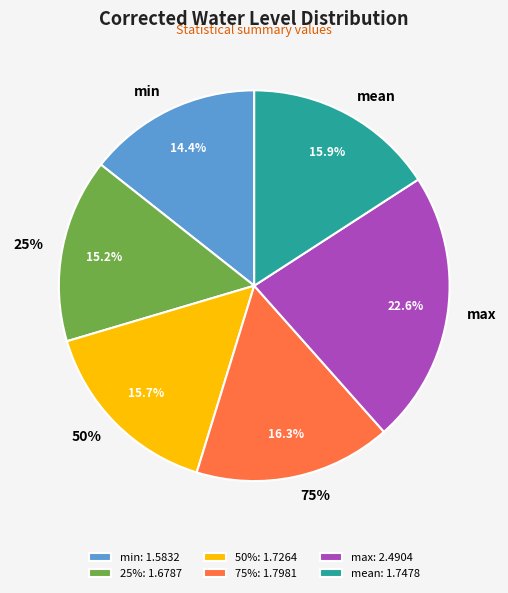

True or false: 75% accounts for 16% of the total.

True